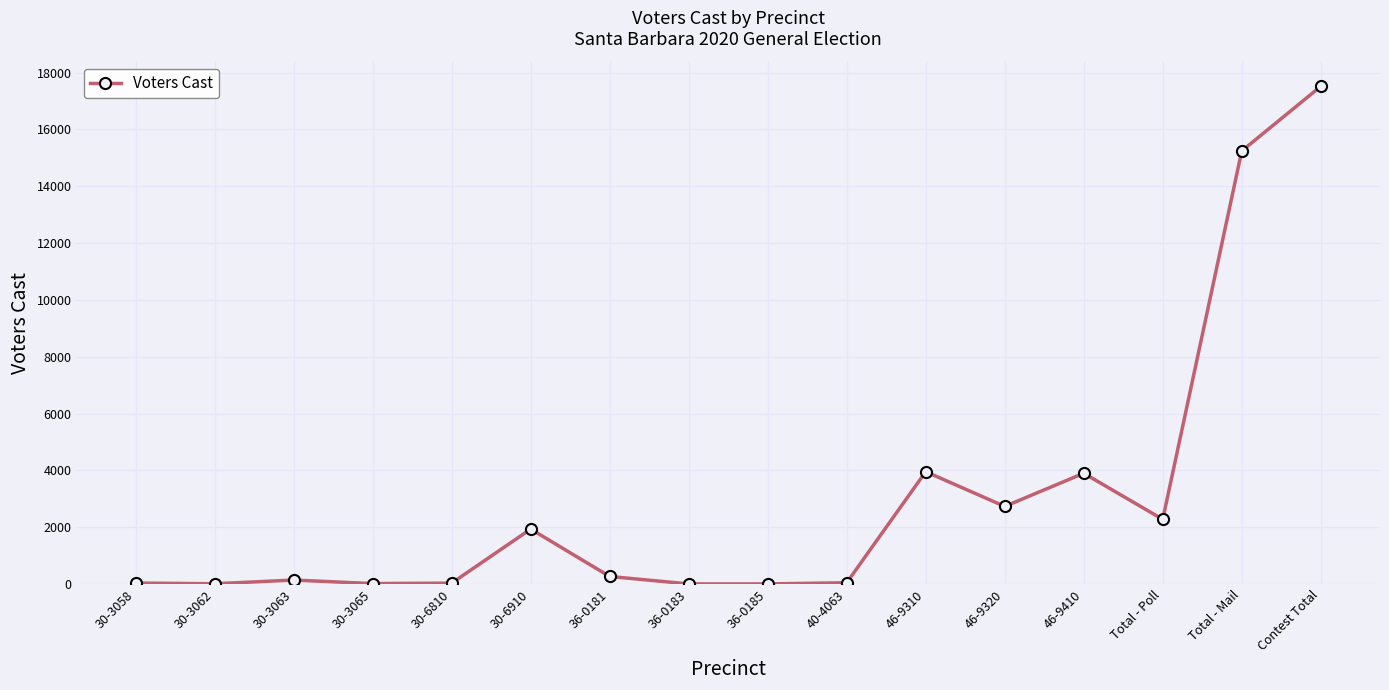

Is it true that the value at Total - Poll is 630?

False